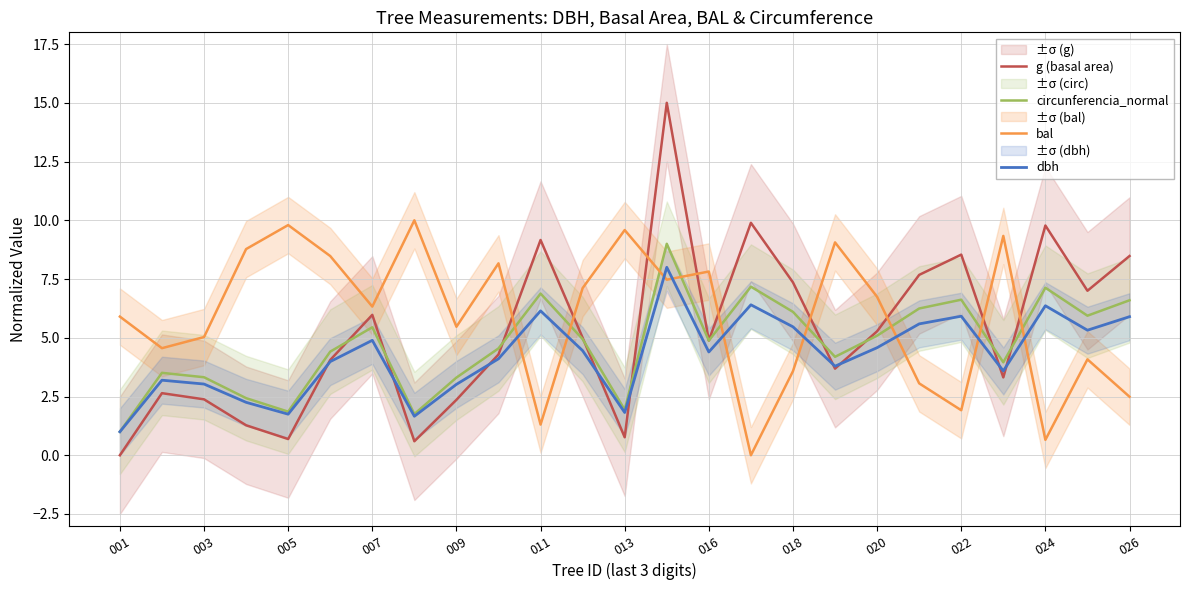

Which category has the lowest value across all series?

001